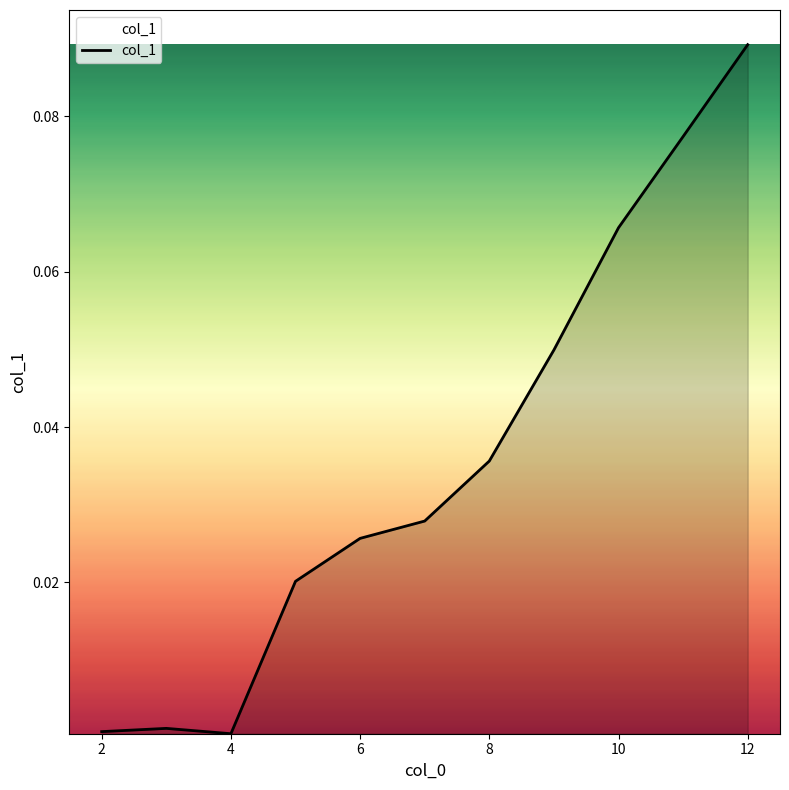

Does the chart display data point markers on the line(s)?

No